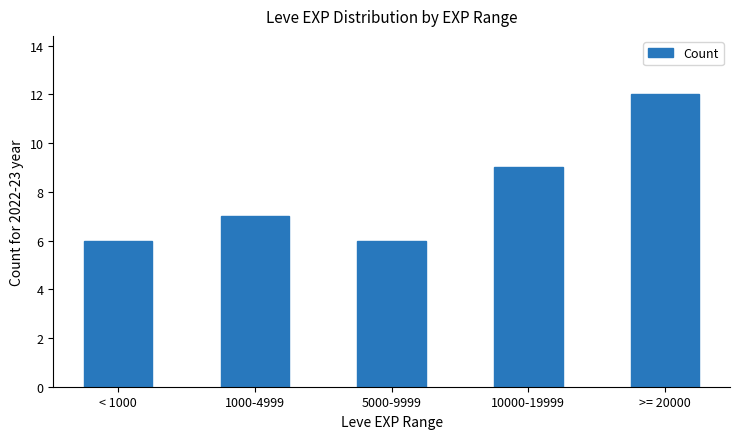

Reading left to right, list all the values displayed in this chart.

6	7	6	9	12